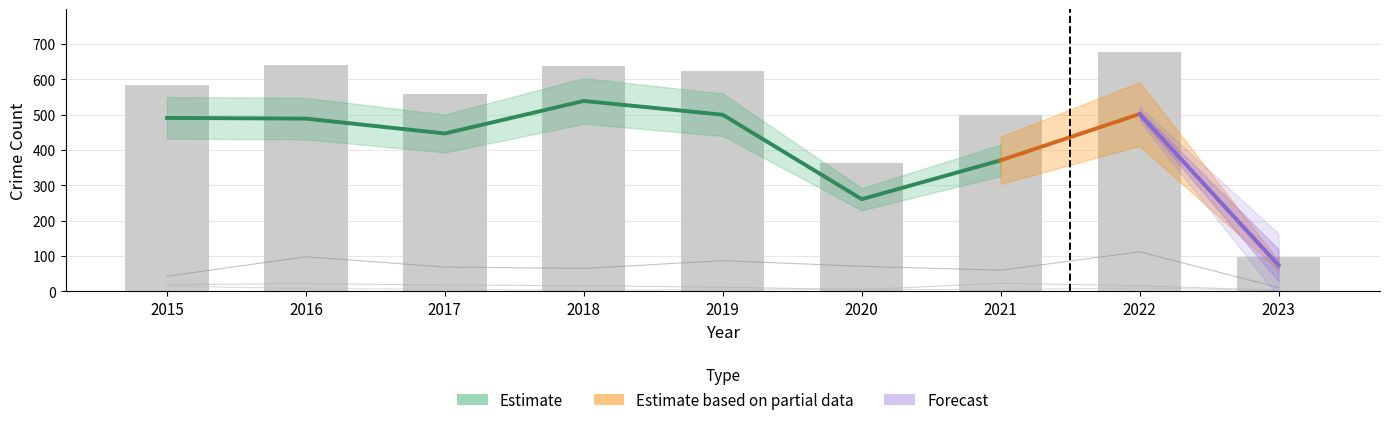

Reading right to left, extract all data points from this chart.

Theft: 98	677	500	362	625	639	558	641	584
Motor Vehicle Theft: 11	112	60	71	87	65	69	98	43
Burglary: 3	16	23	5	12	16	18	22	19
Robbery: 2	10	5	6	6	3	6	8	15